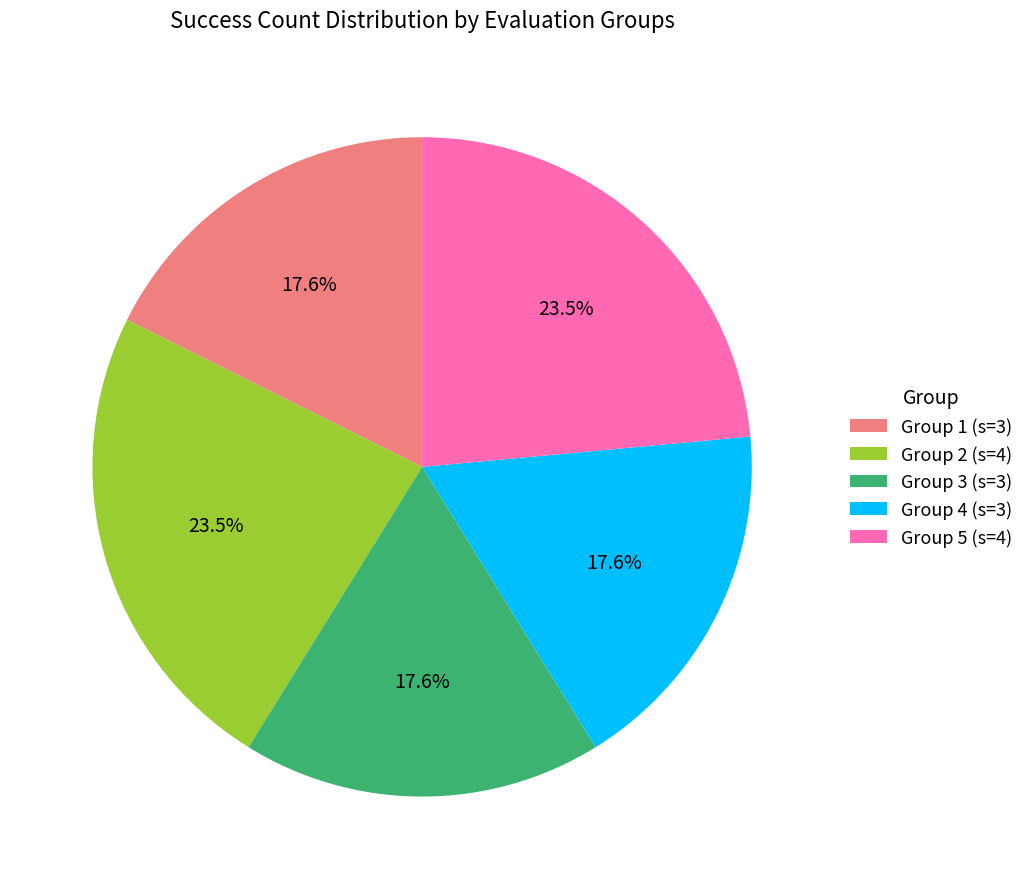

Is there a majority slice in this chart?

No